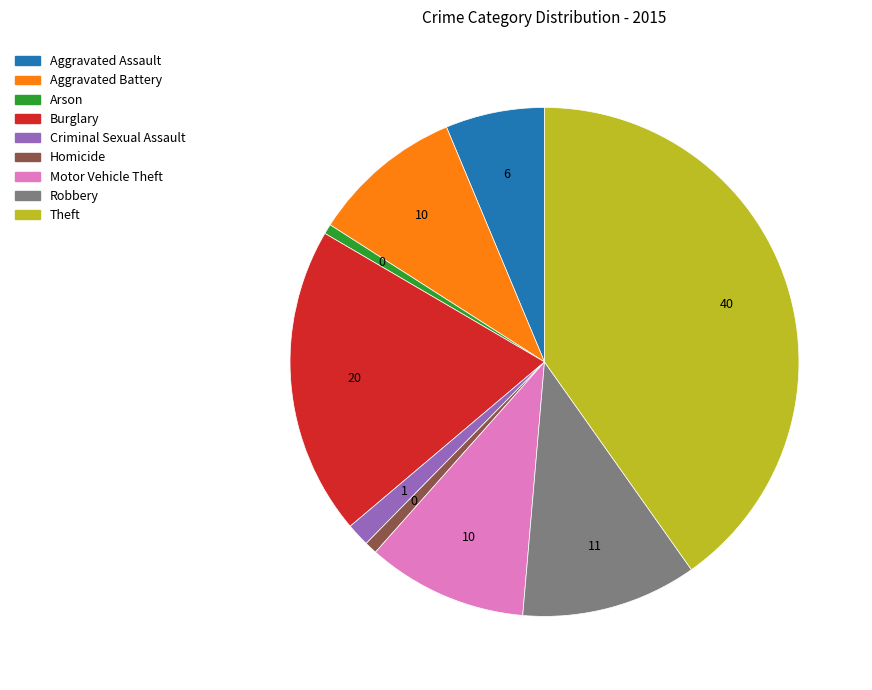

The Homicide slice represents 1% of the pie. True or false?

True